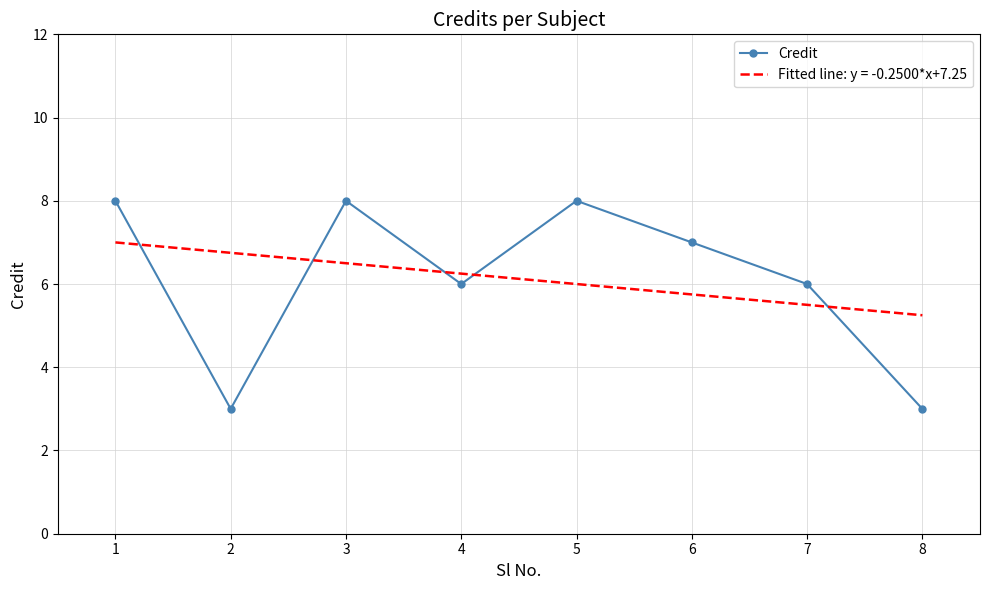

What is the lowest value of the Credit series?

3